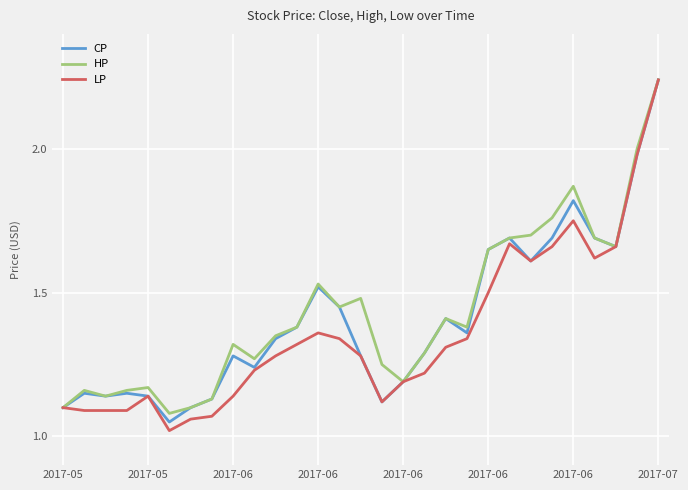

Which series has the largest range (max minus min)?

LP